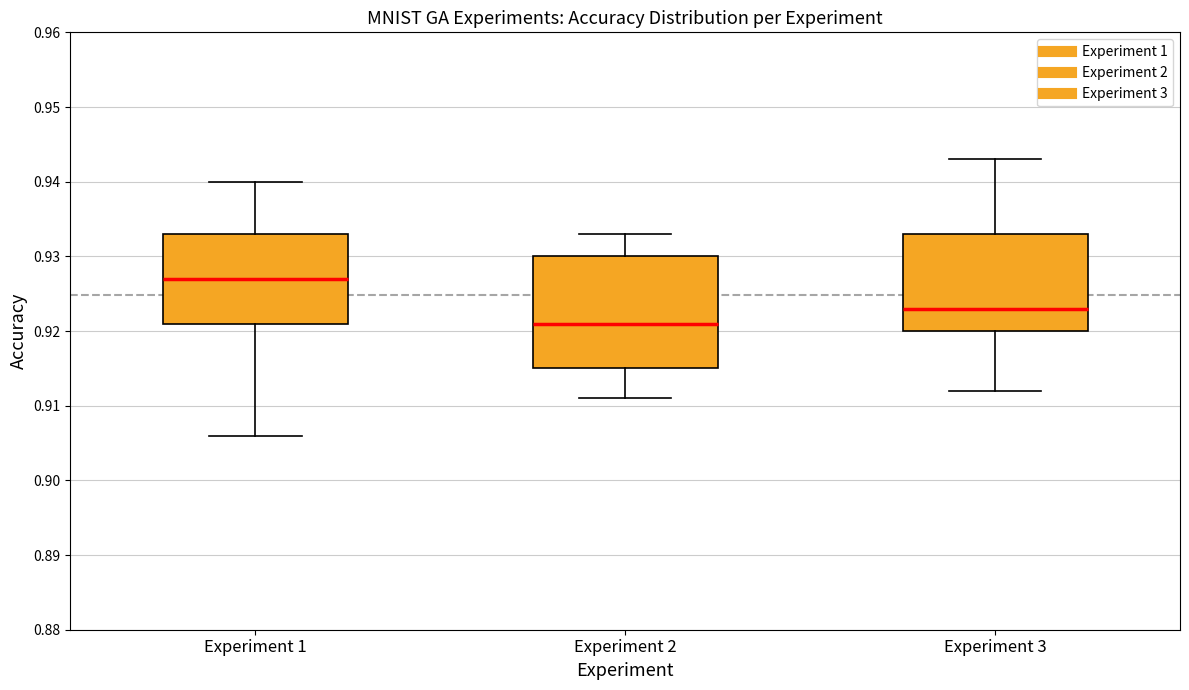

Where does the median line of the box for Experiment 3 sit on the y-axis? The values are not printed on the chart, so give them approximately, as read against the axis.

0.923